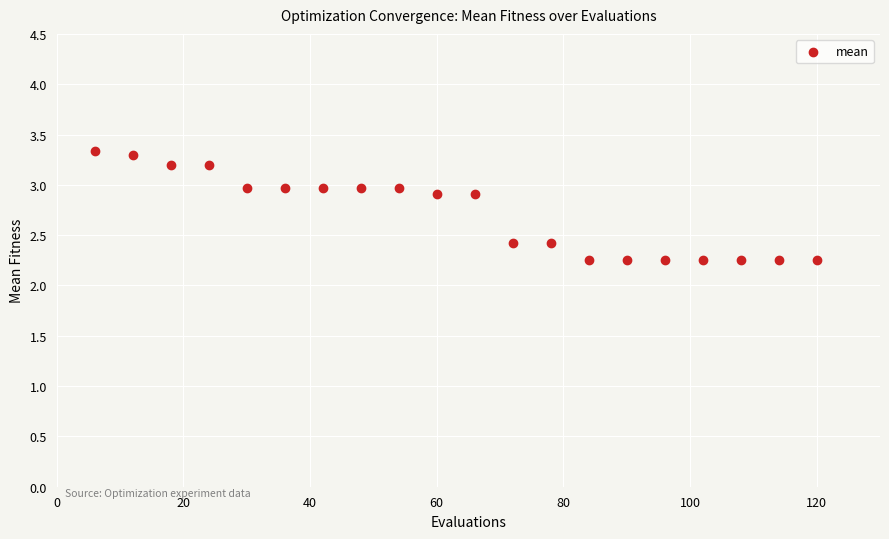

What is the range of Y values (max minus min)?

1.1